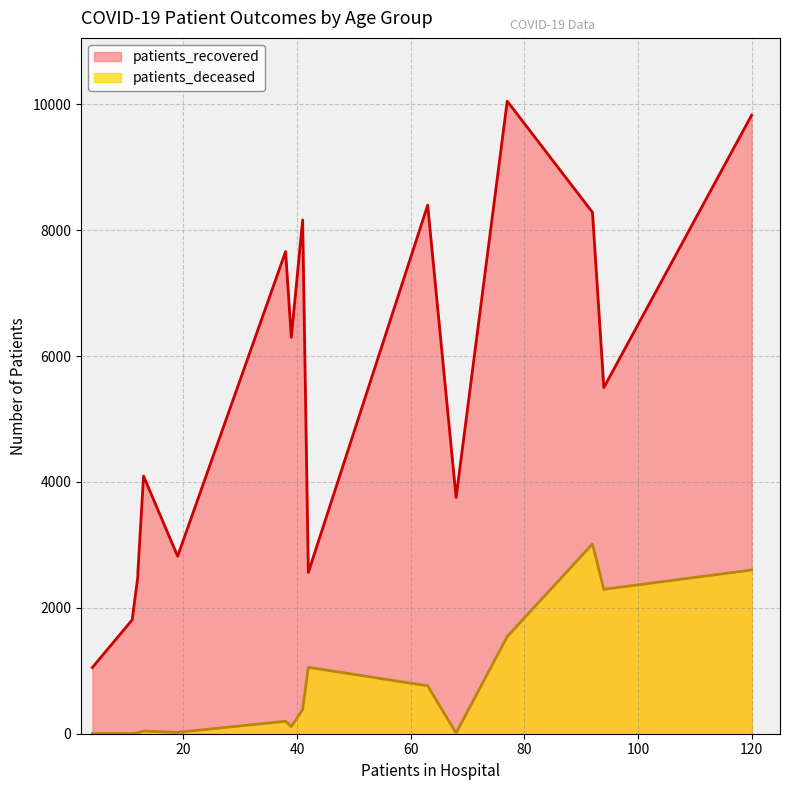

The patients_recovered series shows 10049 at 70 - 74. True or false?

True